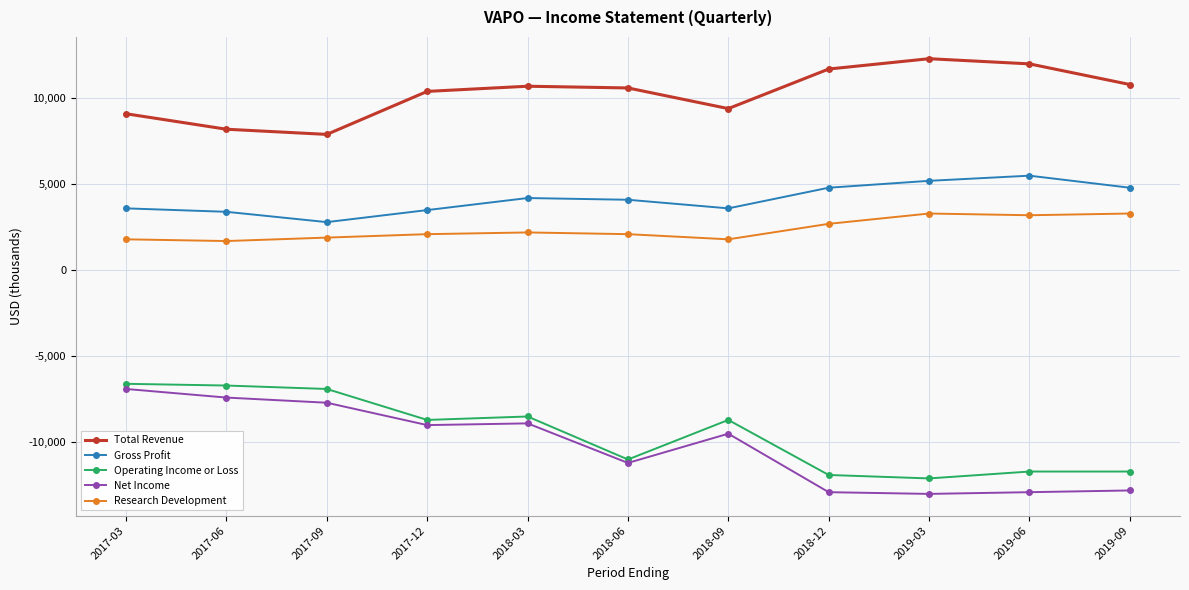

Is it true that Net Income equals -11362 at 2017-09?

False